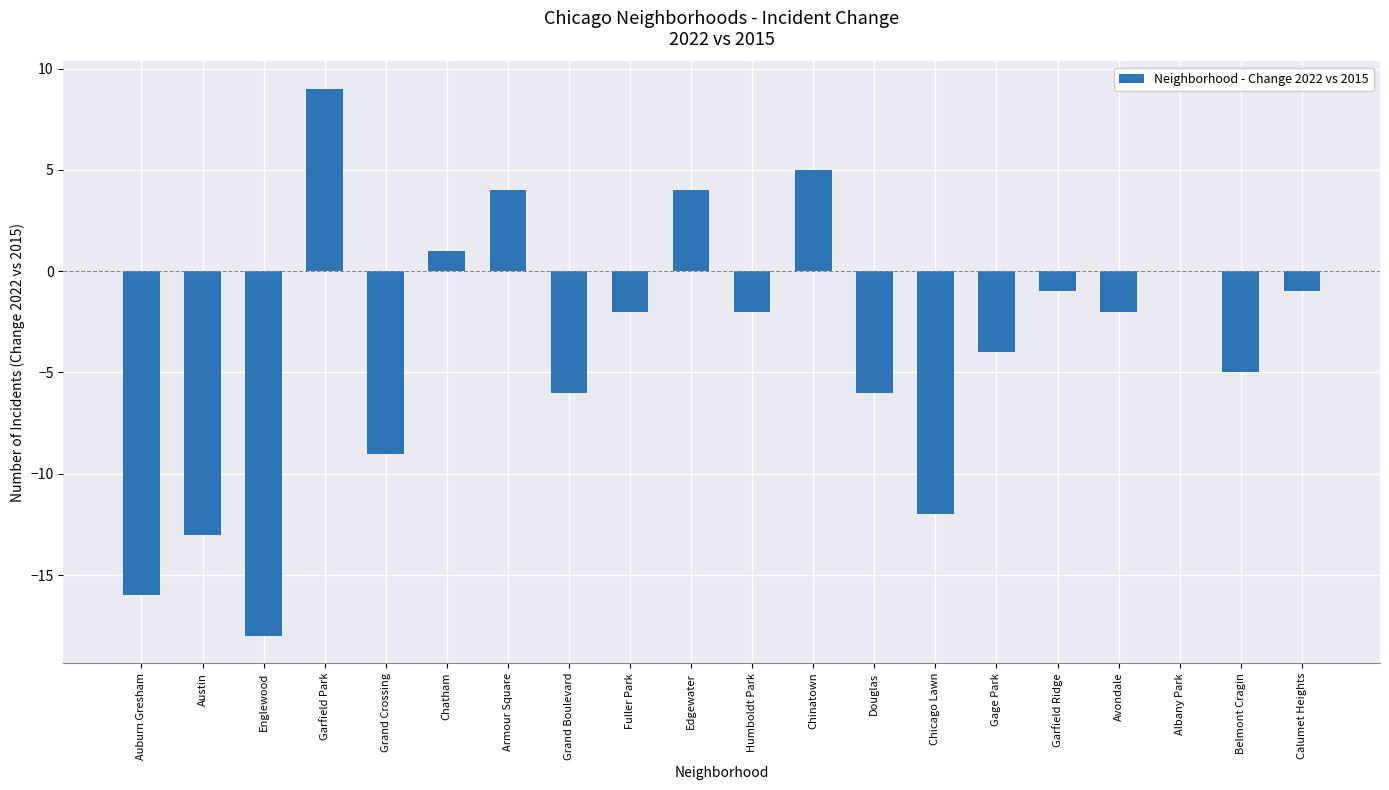

What is the change in value from Auburn Gresham to Fuller Park?

+14